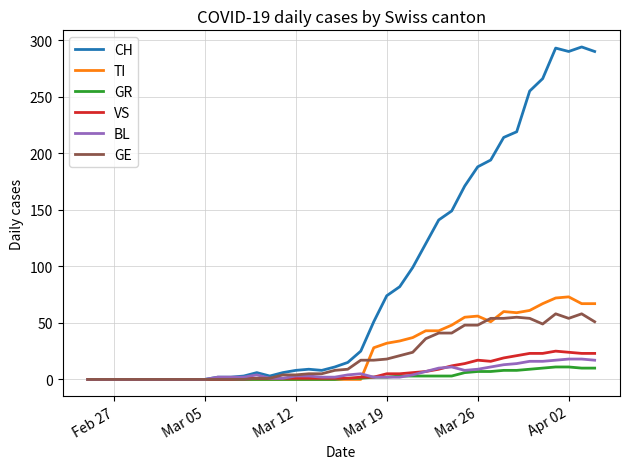

Which series has the widest spread of values?

CH